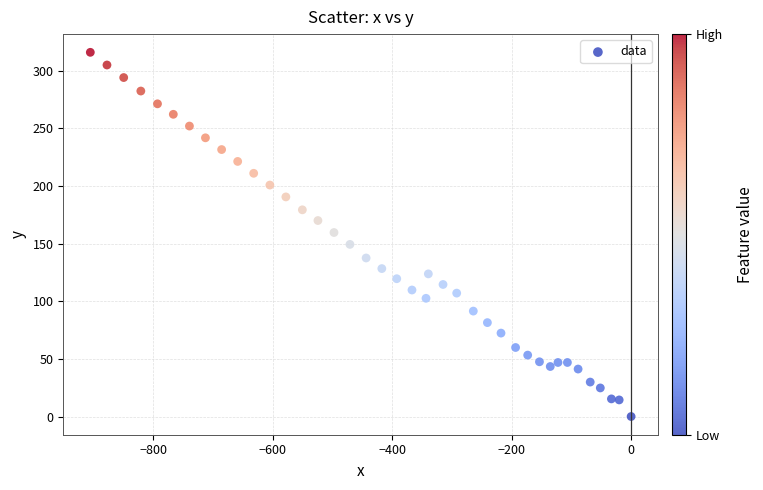

What is the range of X values (max minus min)?

905.7